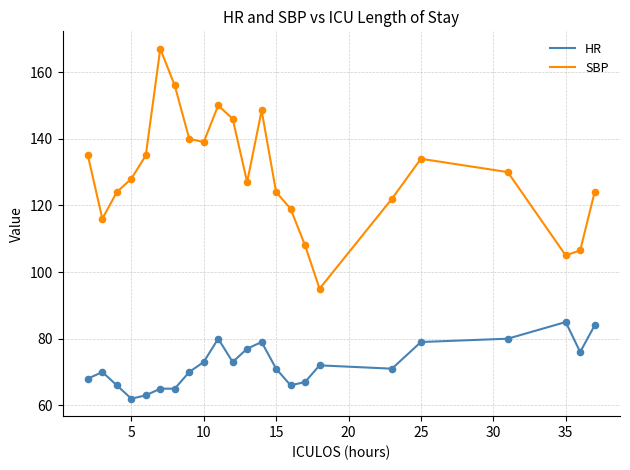

Which series has the largest total across all categories?

SBP